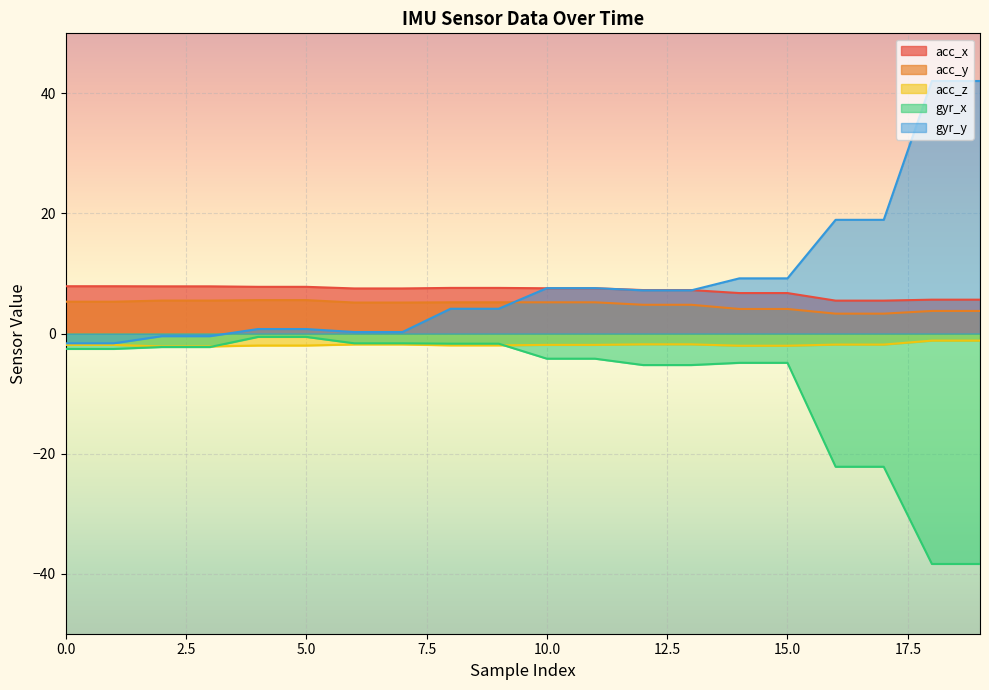

At which label is acc_z closest to -1?

18